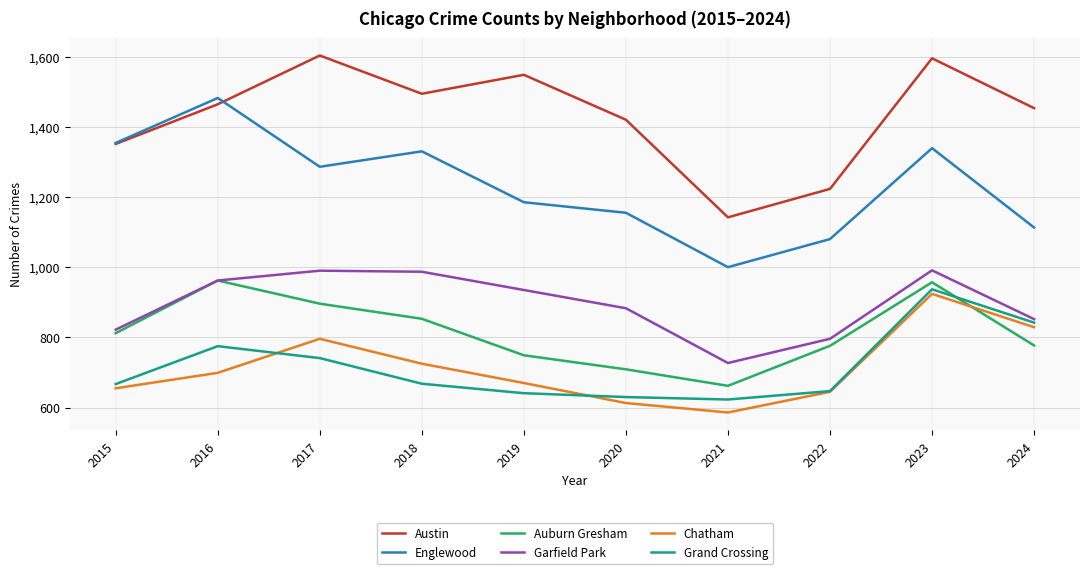

What is the difference between the Auburn Gresham values at 2020 and 2018?

144